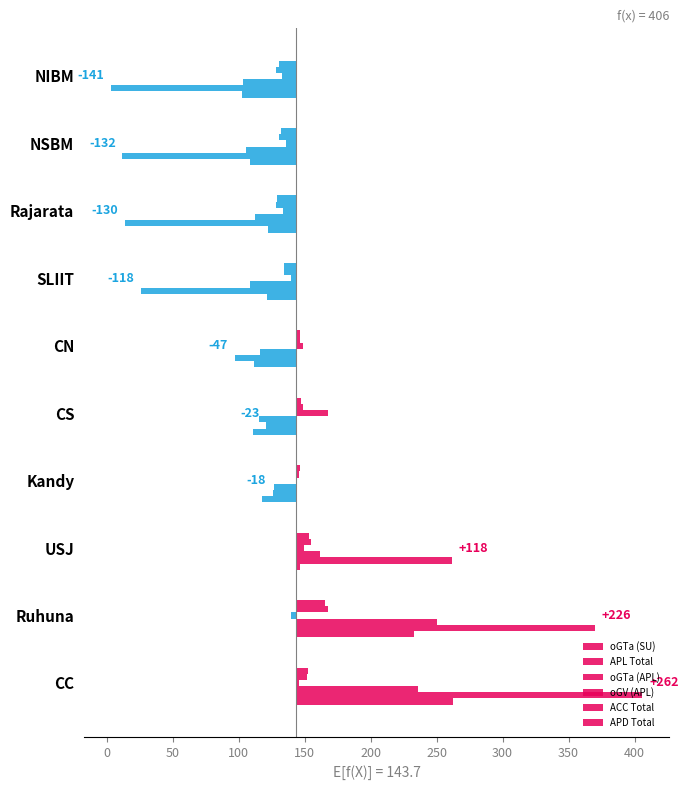

Are the bars grouped side by side (vs. stacked)?

Yes